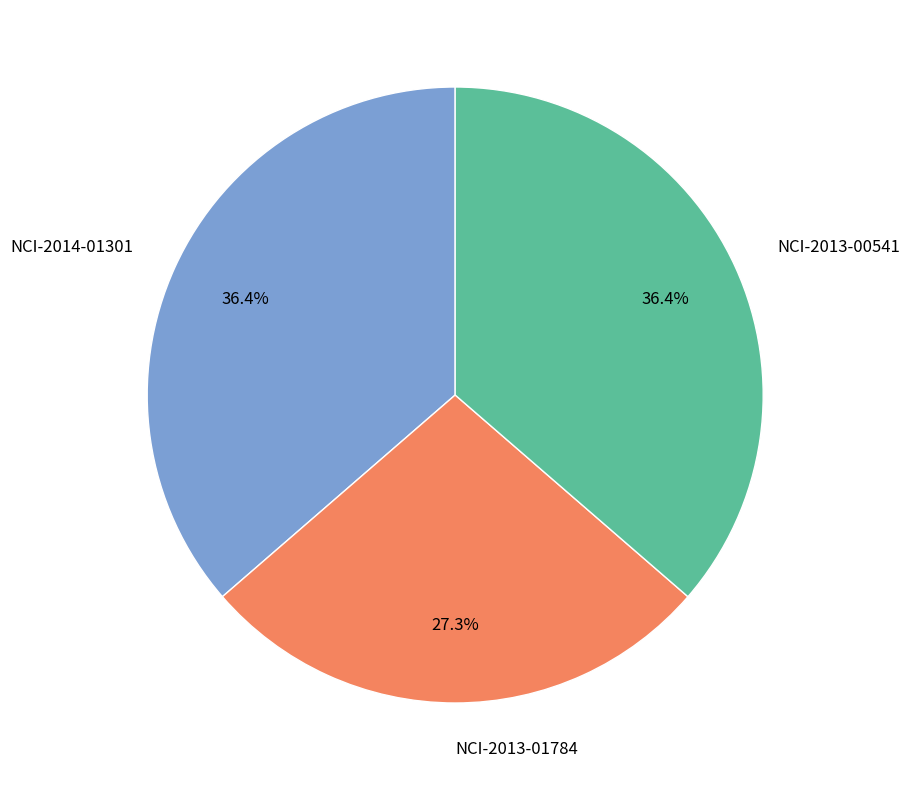

What portion of the pie excludes NCI-2013-01784?

72.7%